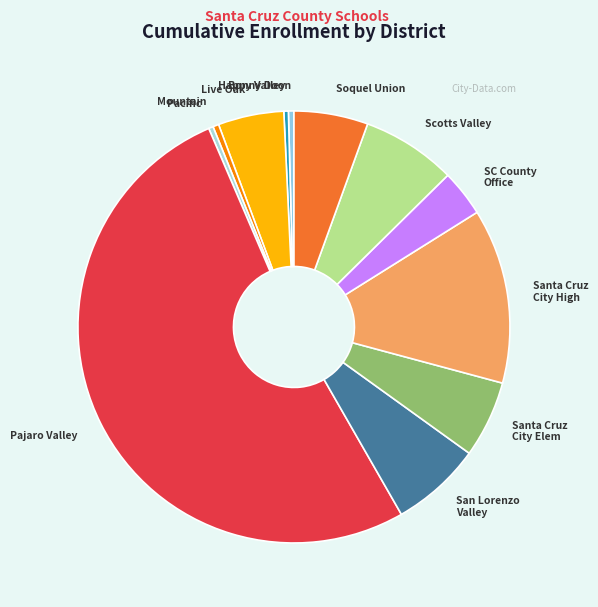

What is the ratio of the value at Soquel Union to the value at Bonny Doon?

13.4